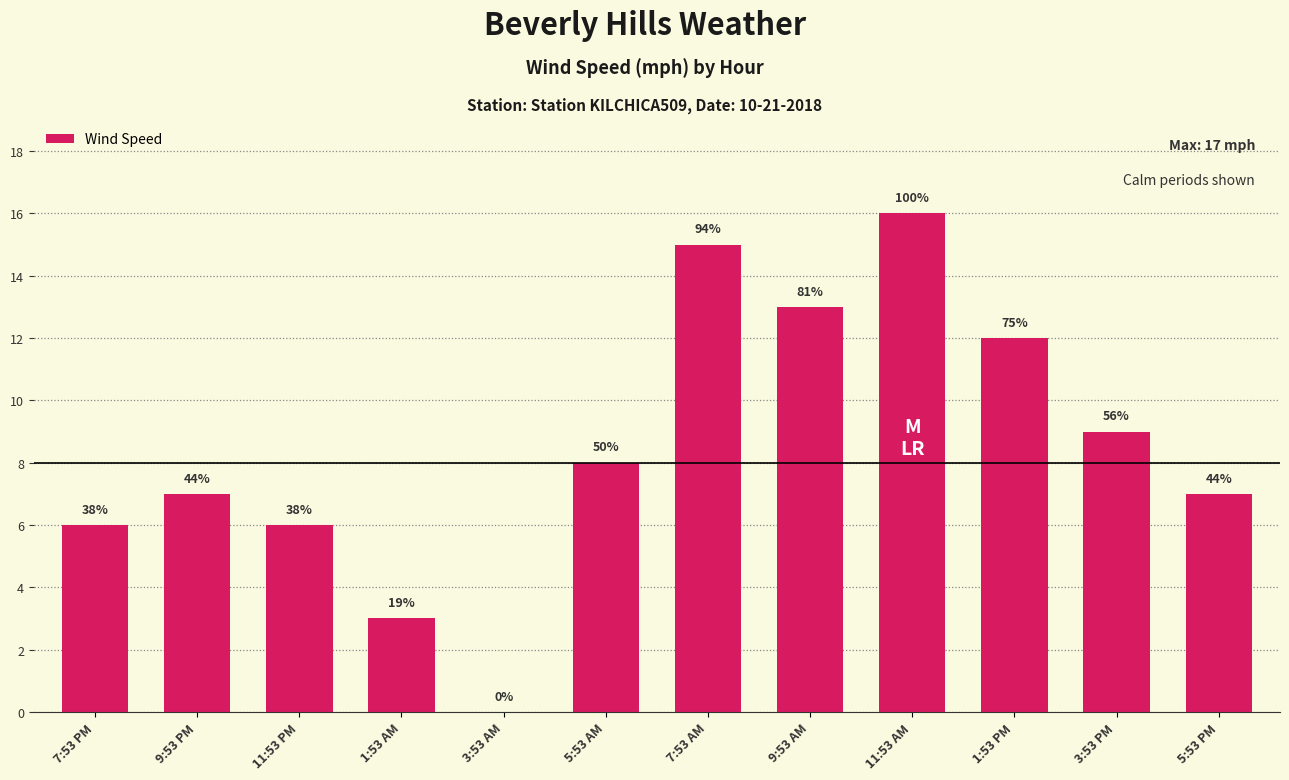

What is the difference between the maximum and minimum values?

16